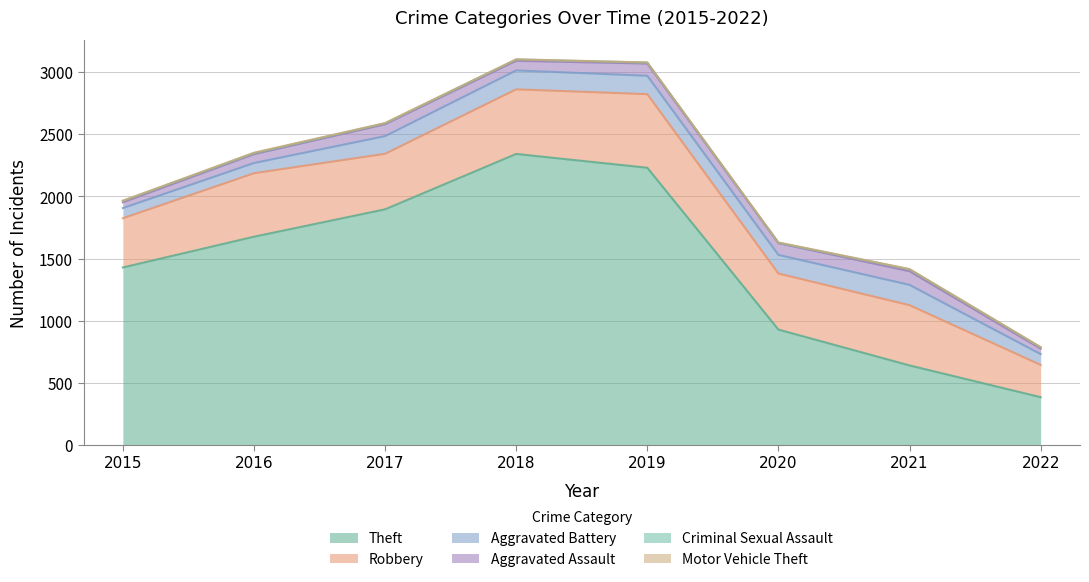

Between 2017 and 2016, which is larger?

2017